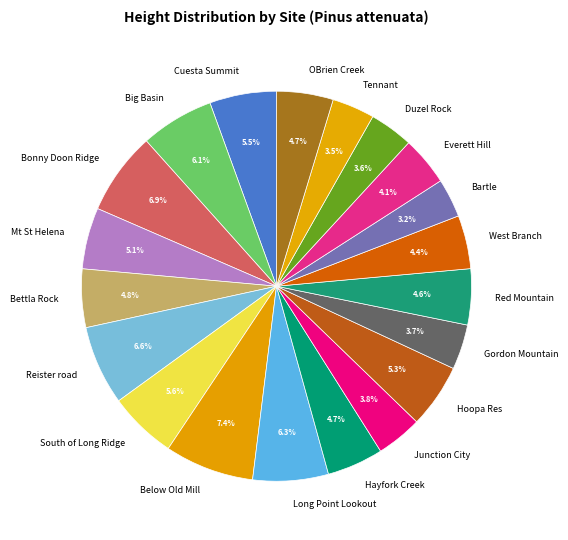

Does Long Point Lookout represent more than half of the total?

No